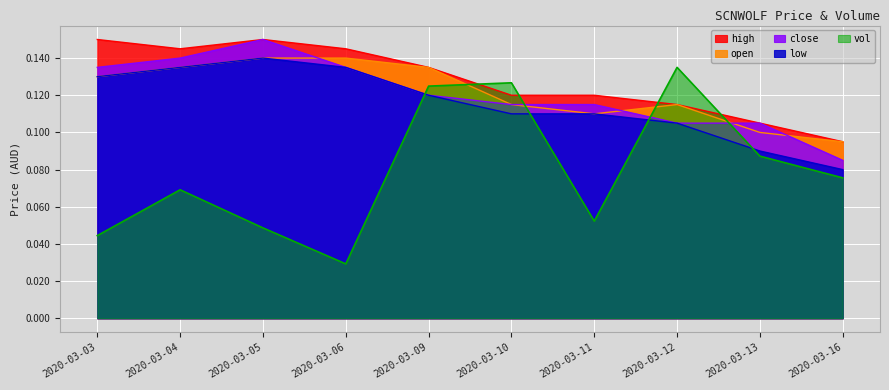

Is it true that open equals 0.2 at 2020-03-03?

False